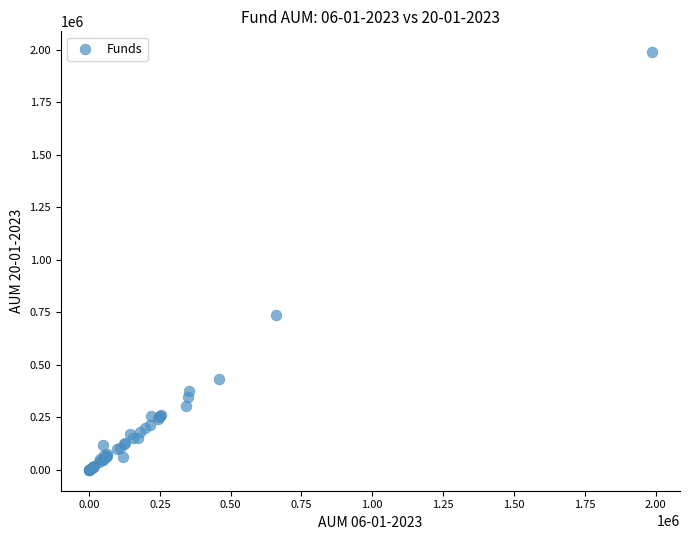

What Y value in the scatter plot is closest to 994181?

736348.6